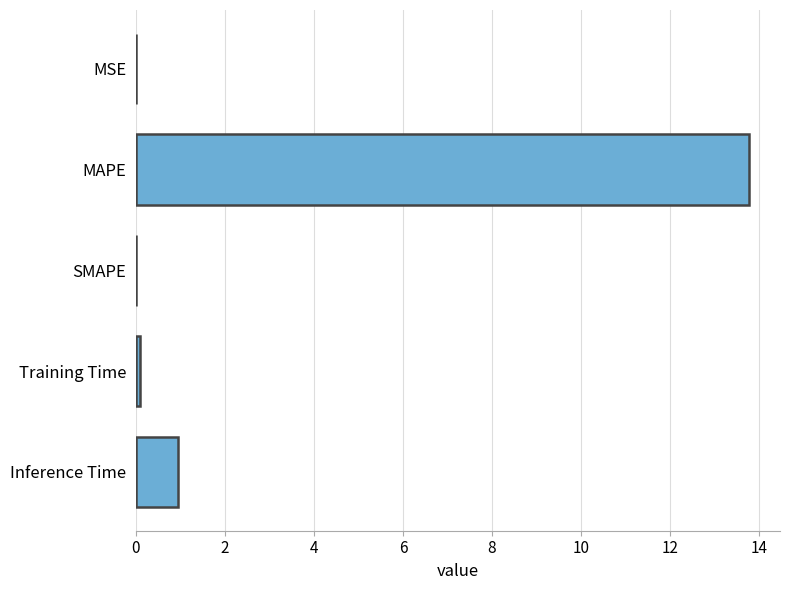

What is the sum of all values?

14.8